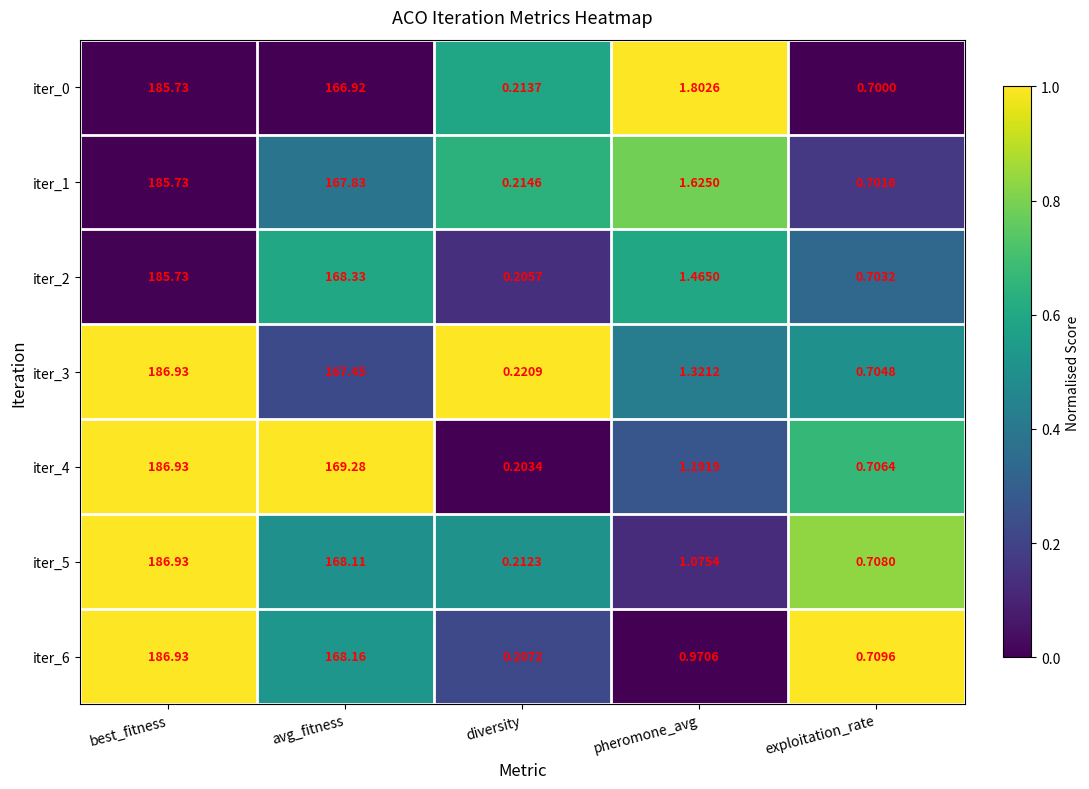

Is the value of iter_6 at exploitation_rate greater than the value of iter_0 at avg_fitness?

No